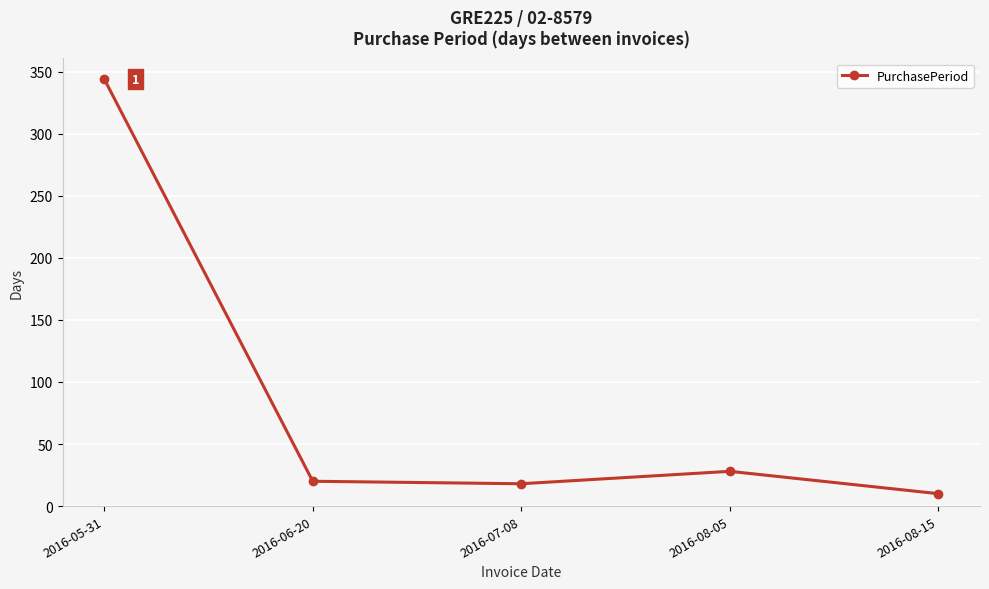

What is the label of the 3rd point from the right?

2016-07-08